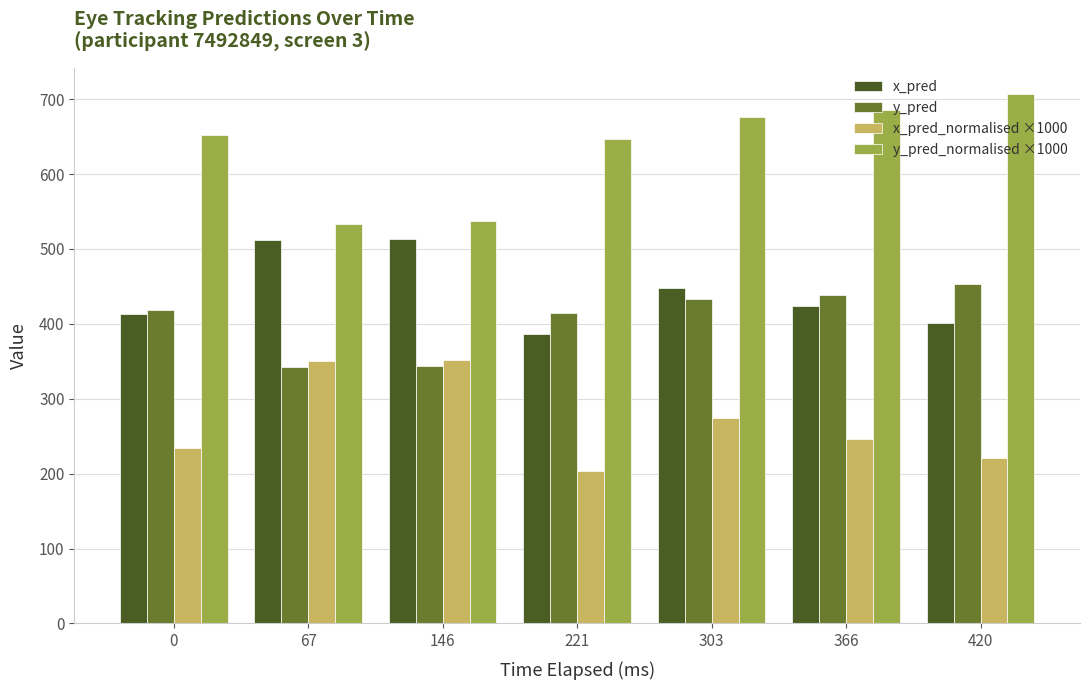

What is the spread (max minus min) of values at 146?

192.9